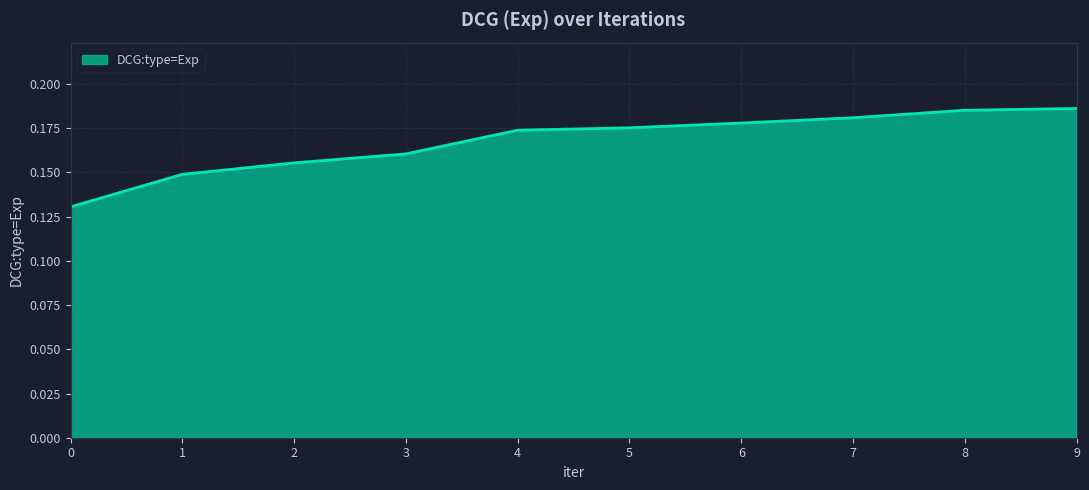

Which has a higher value, 4 or 2?

4